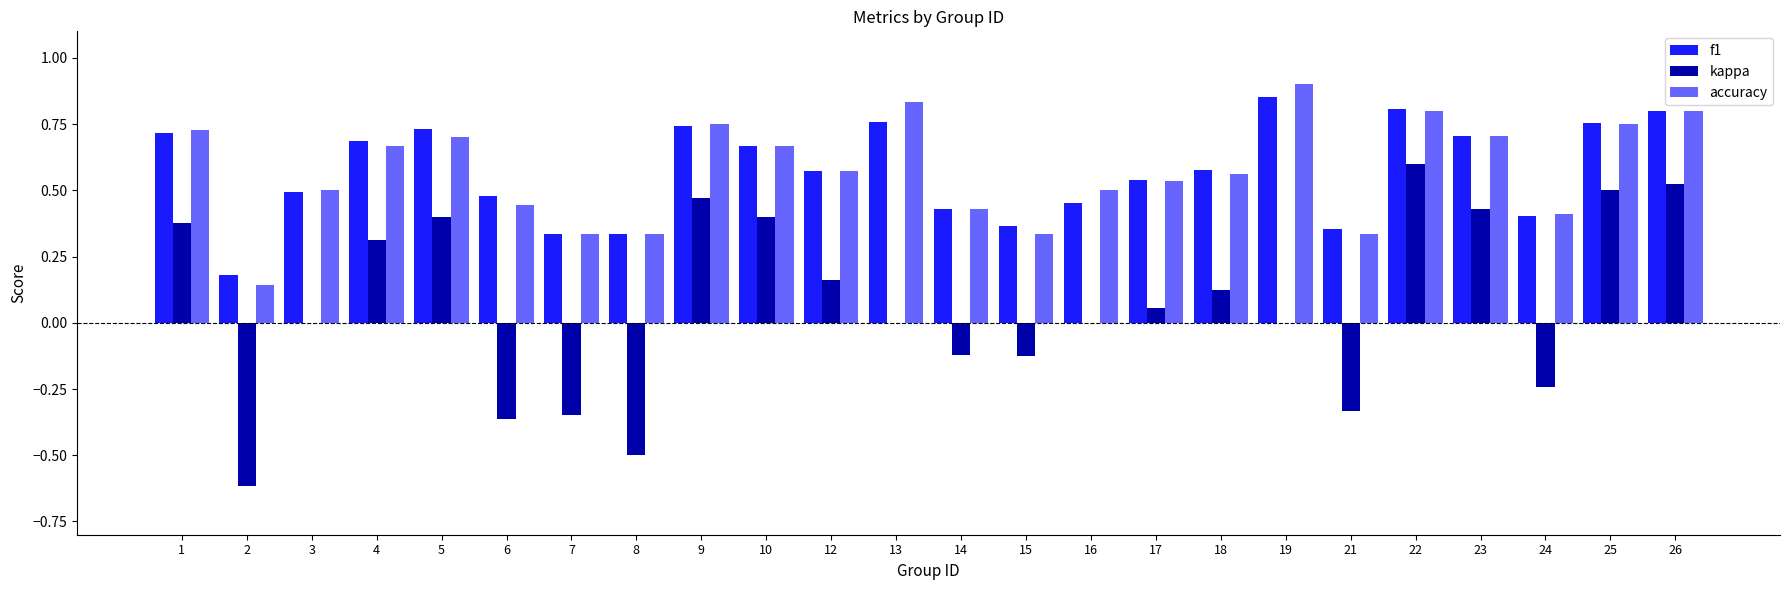

Which series changed the most between 14 and 19?

accuracy